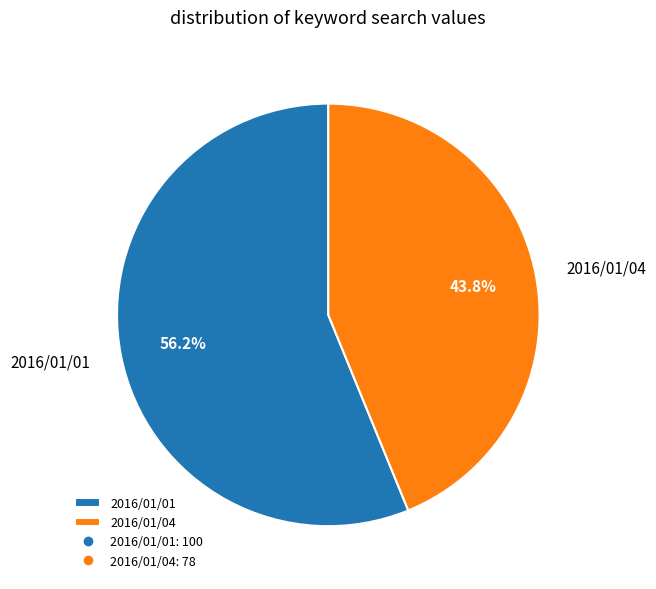

What is the majority slice?

2016/01/01